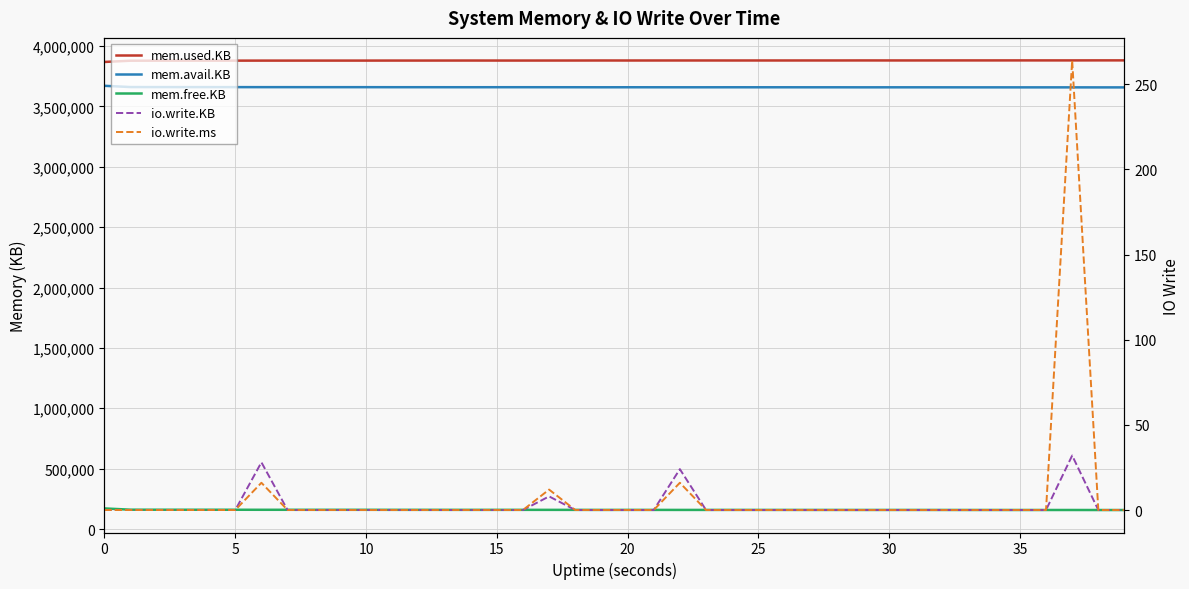

What is the maximum value for io.write.KB?

32